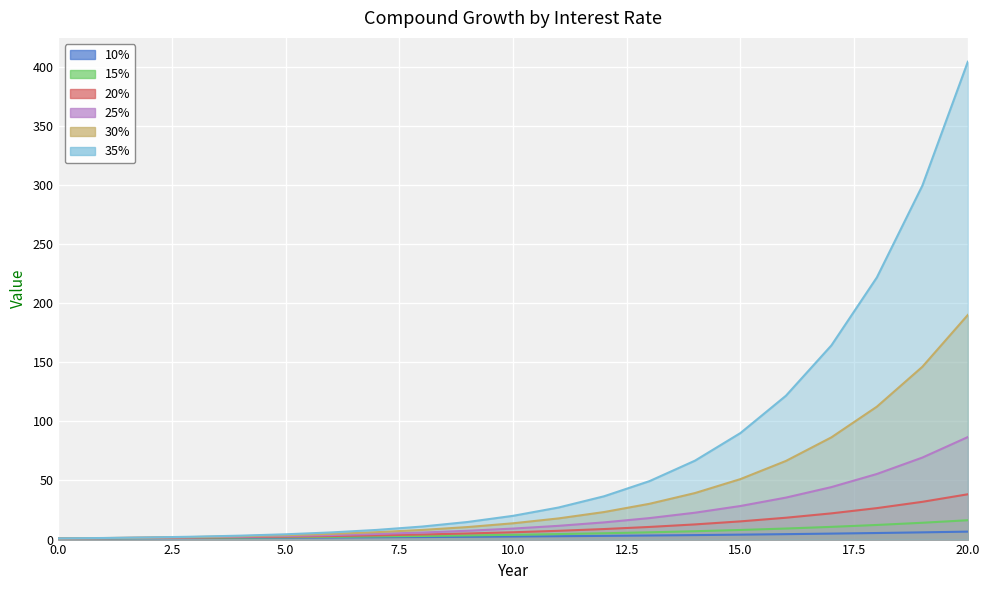

Which series changed the most between 9 and 11?

35%